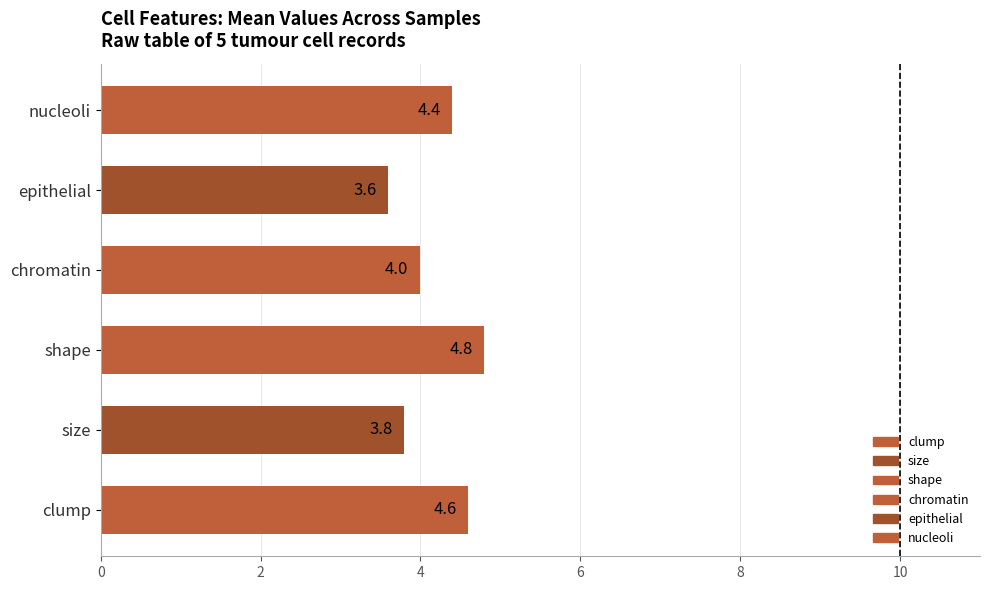

Reading top to bottom, what are all the values shown in this chart?

4.4	3.6	4.0	4.8	3.8	4.6